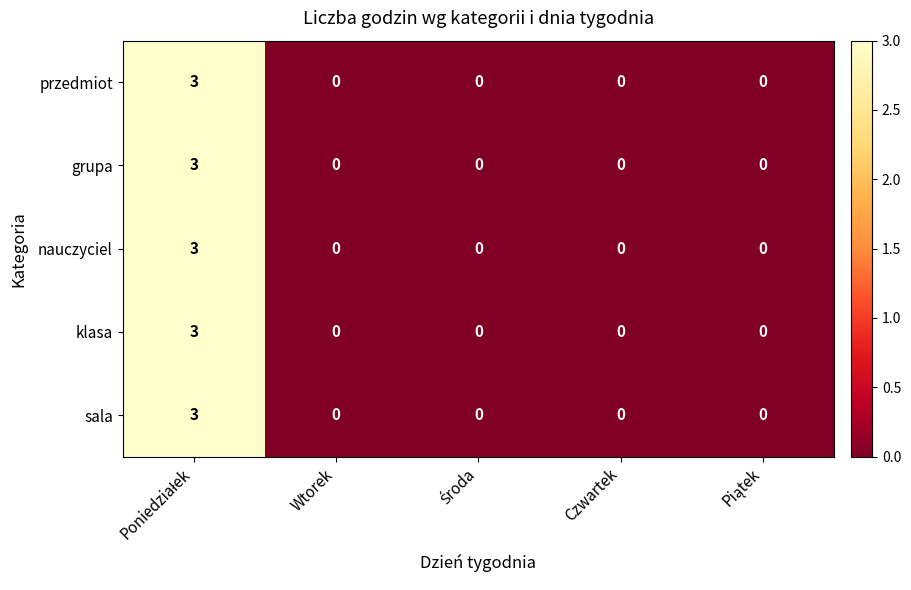

What is the highest value of the przedmiot series?

3